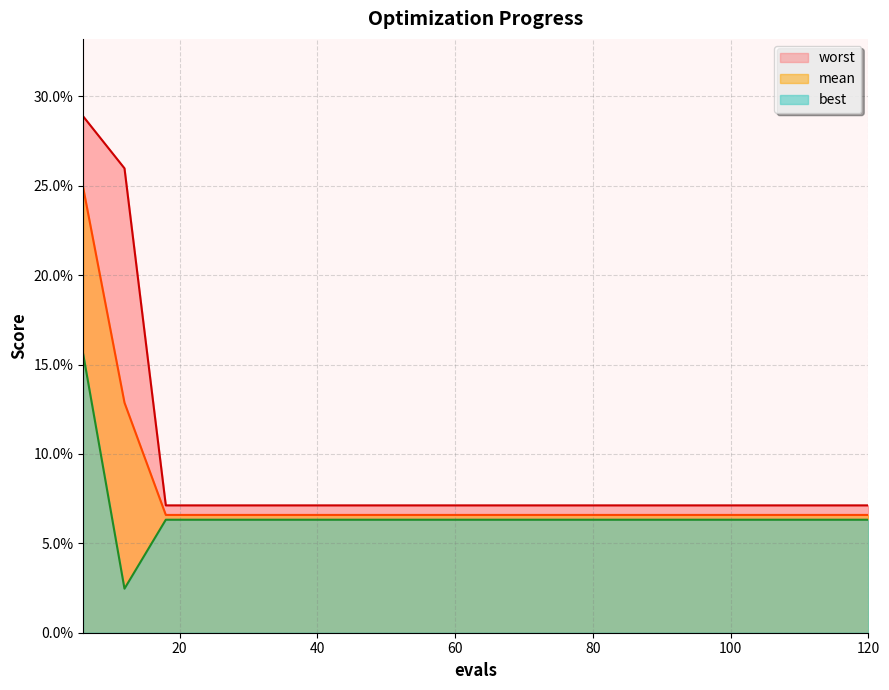

What are all the series names shown in the legend?

mean, best, worst